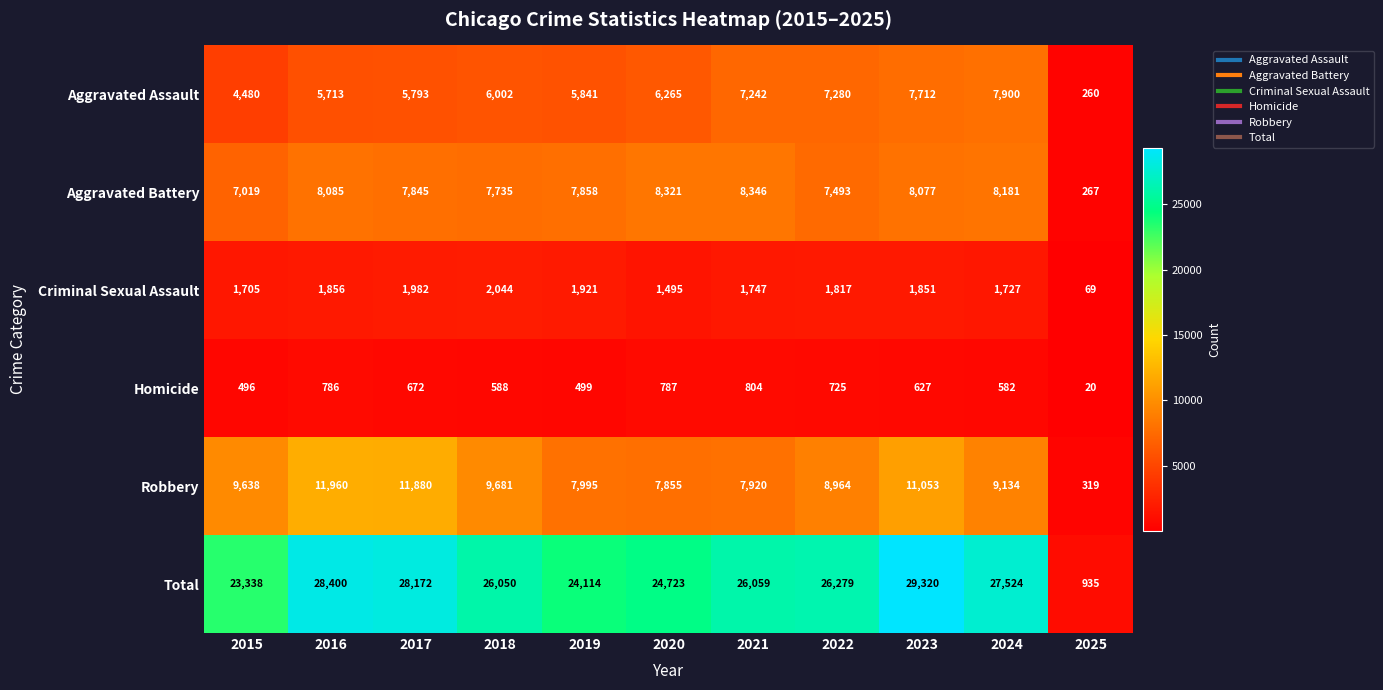

At how many categories does at least one series exceed 25833?

7